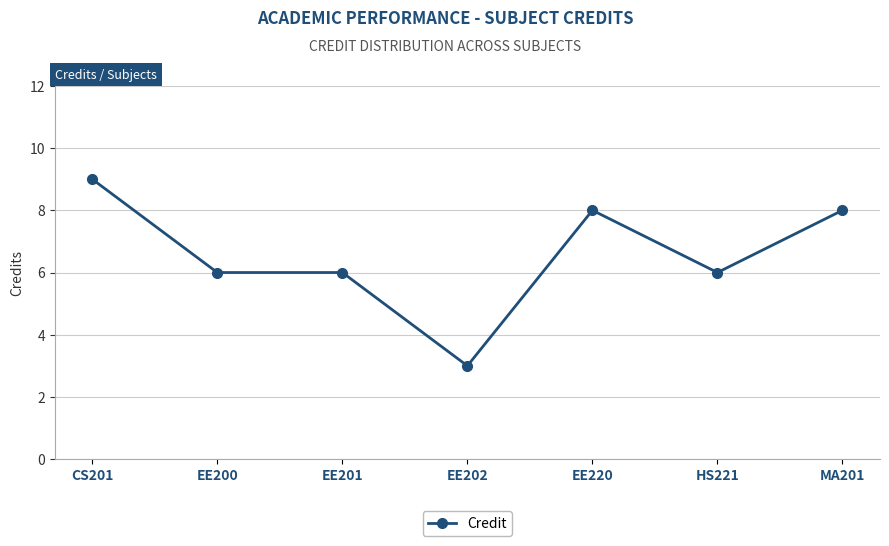

True or false: the data has more than 0 interior local peaks.

True